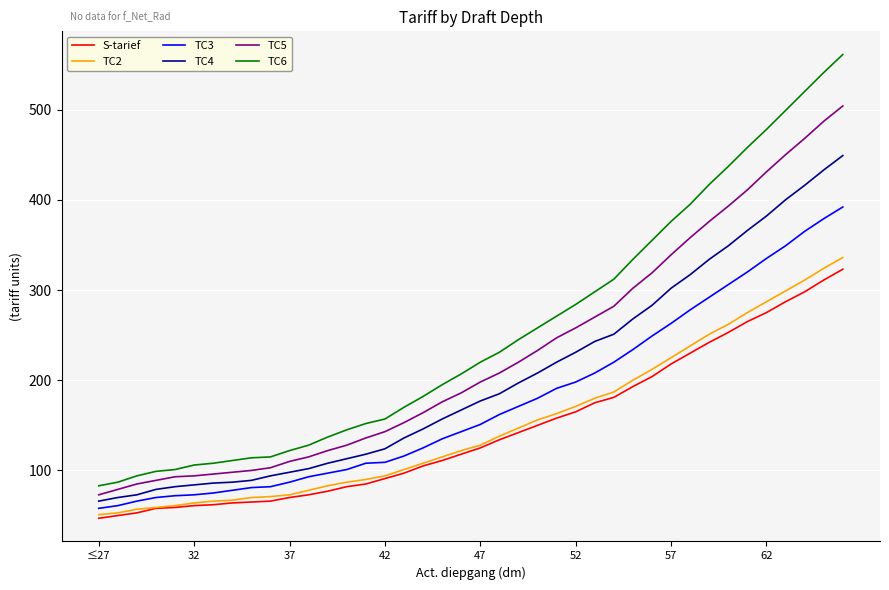

True or false: TC2 and TC3 cross at least once.

False